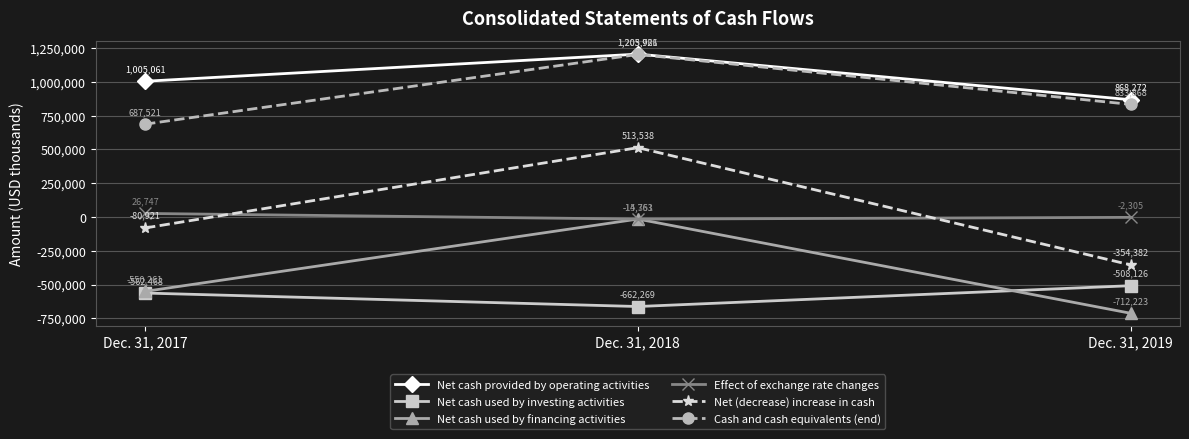

What is the value of the Net cash provided by operating activities point at the 3rd from the left?

868272